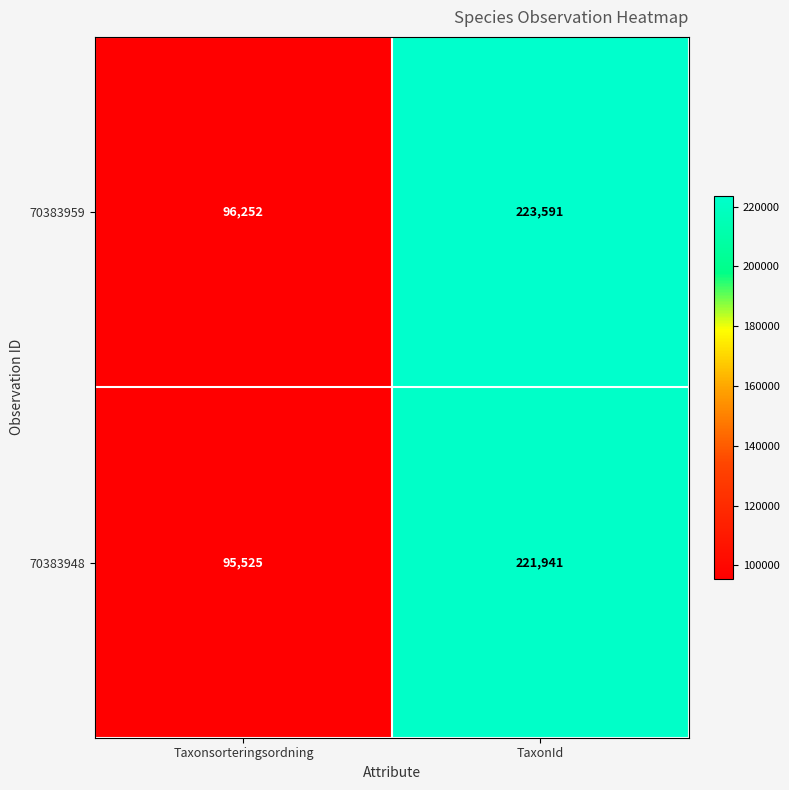

The 70383948 series shows 56547 at TaxonId. True or false?

False